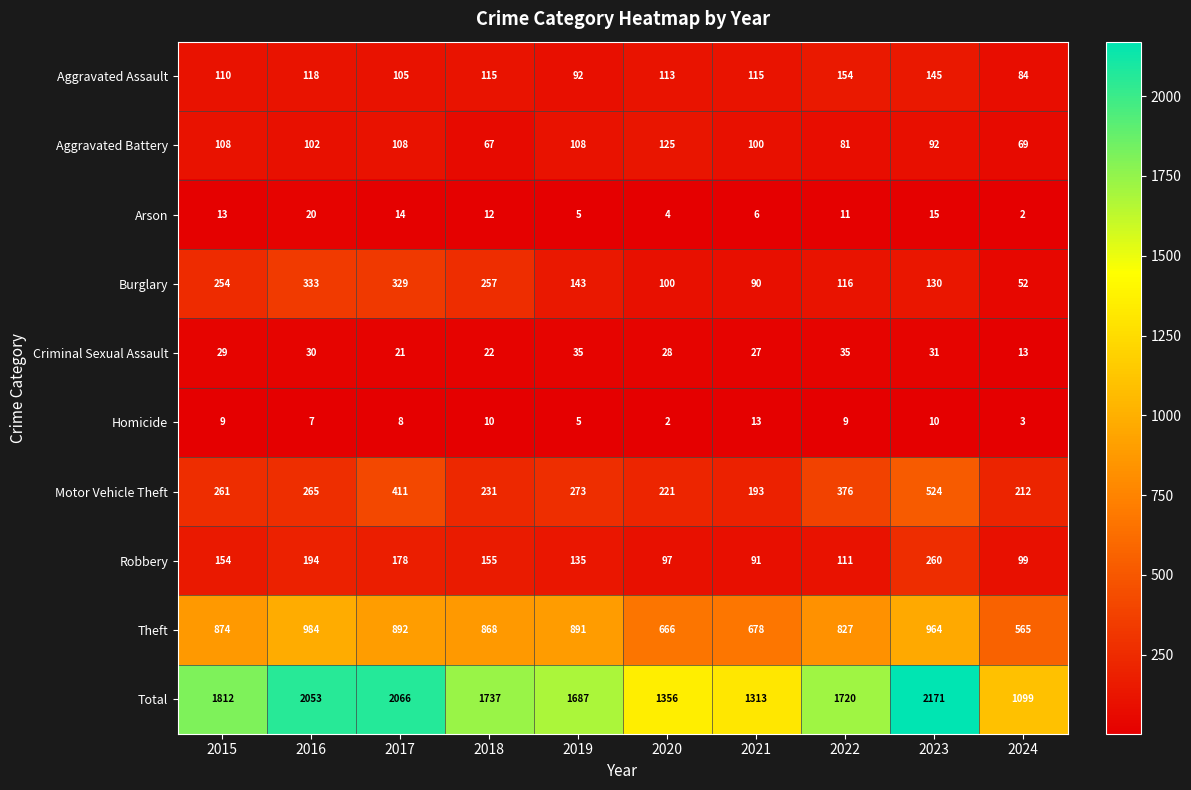

At 2021, list the series in order from smallest to largest.

Arson, Homicide, Criminal Sexual Assault, Burglary, Robbery, Aggravated Battery, Aggravated Assault, Motor Vehicle Theft, Theft, Total